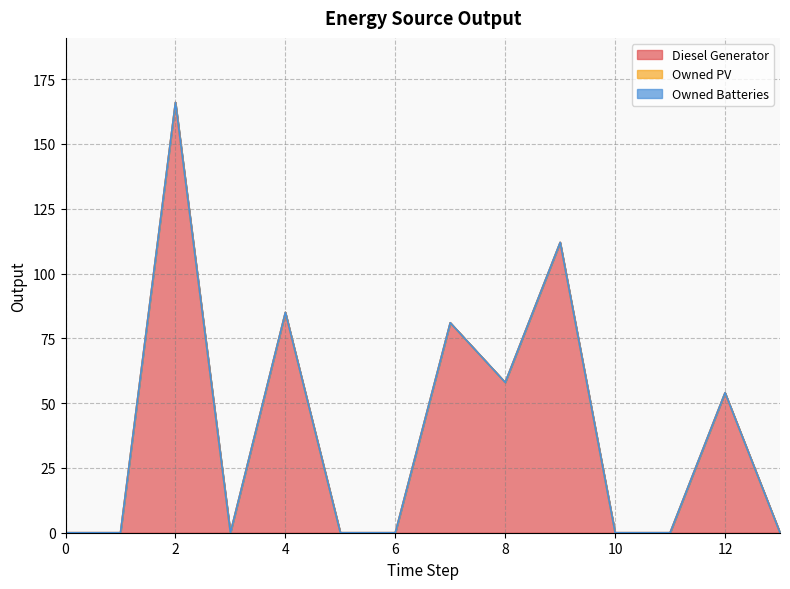

Count the number of categories in the chart.

14